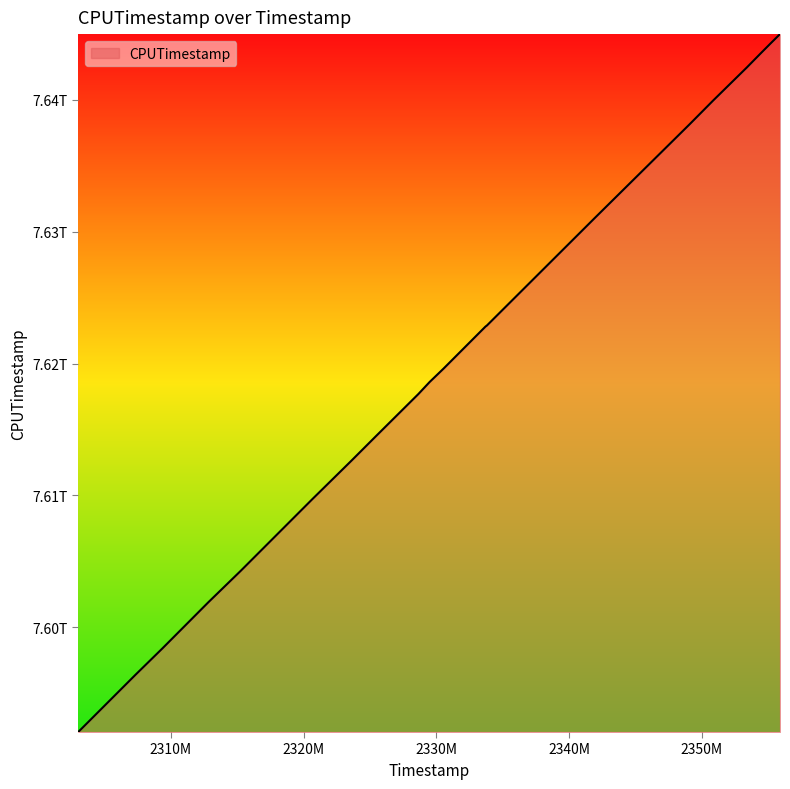

At which label does the data first exceed 7618598624814?

2330551708